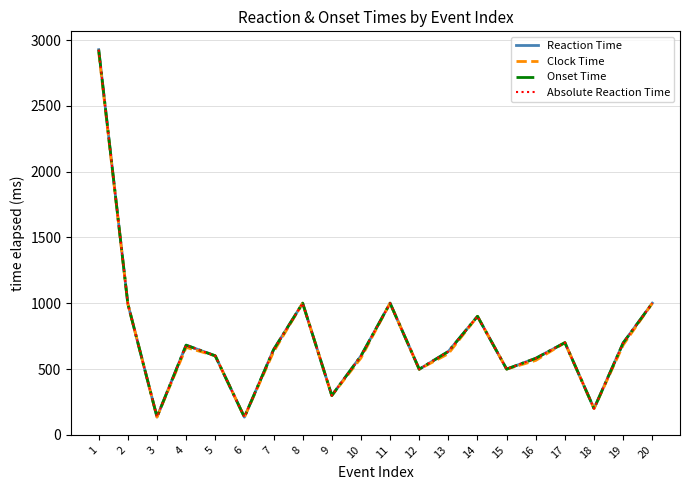

What is the difference between the second highest and minimum values in the Absolute Reaction Time series?

866